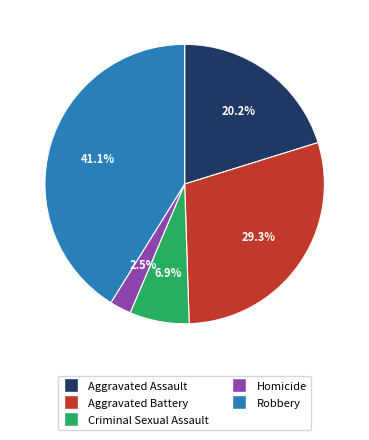

Does Aggravated Battery represent more than half of the total?

No